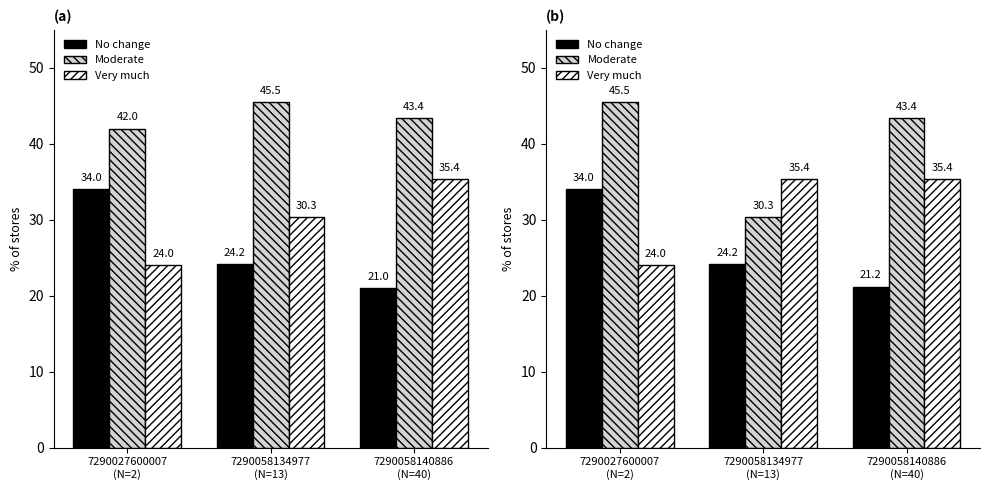

What position from the left is 7290058140886
(N=40)?

3